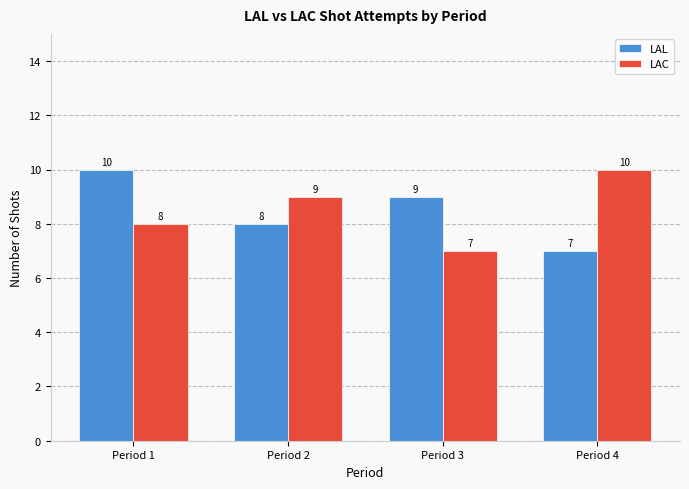

What is the difference between the highest and lowest values at Period 4?

3